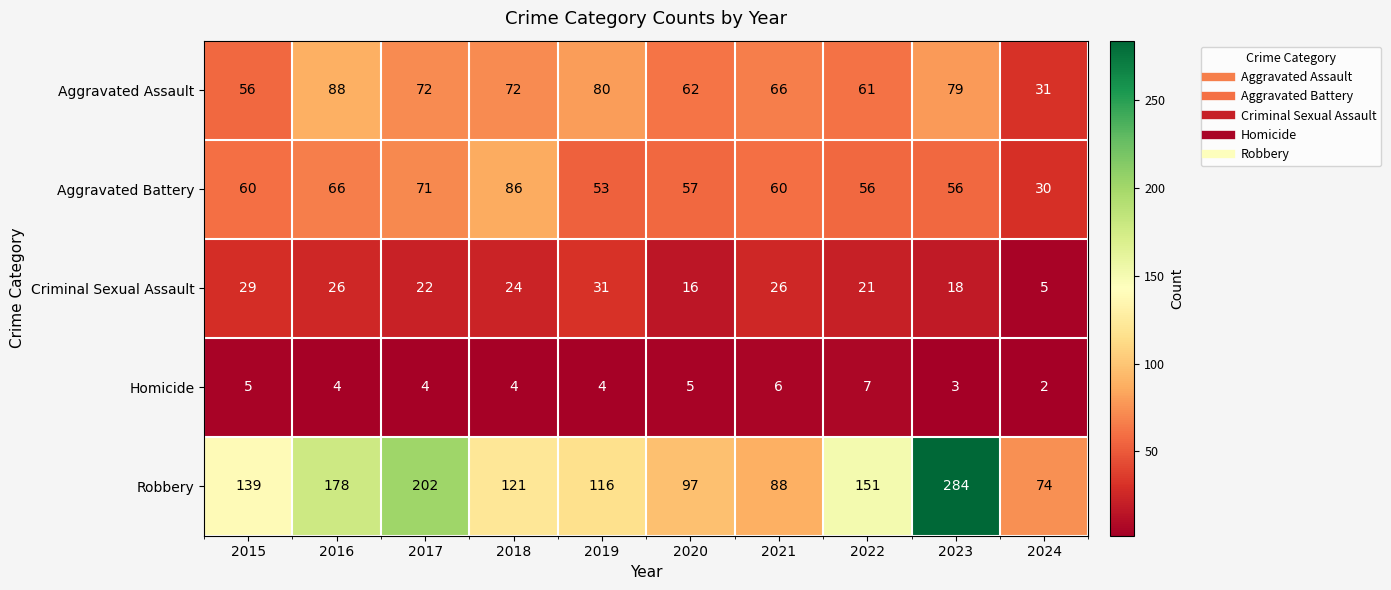

What is the difference between the second highest and second lowest values in the Homicide series?

3